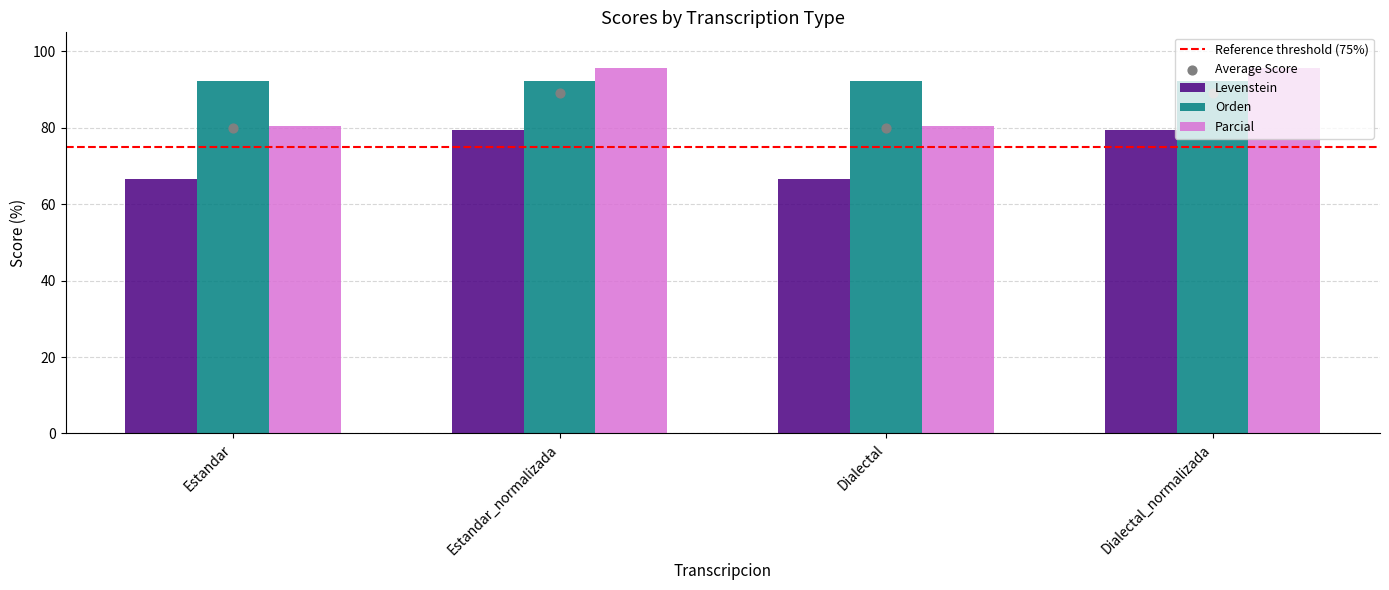

At how many categories does at least one series exceed 87?

2